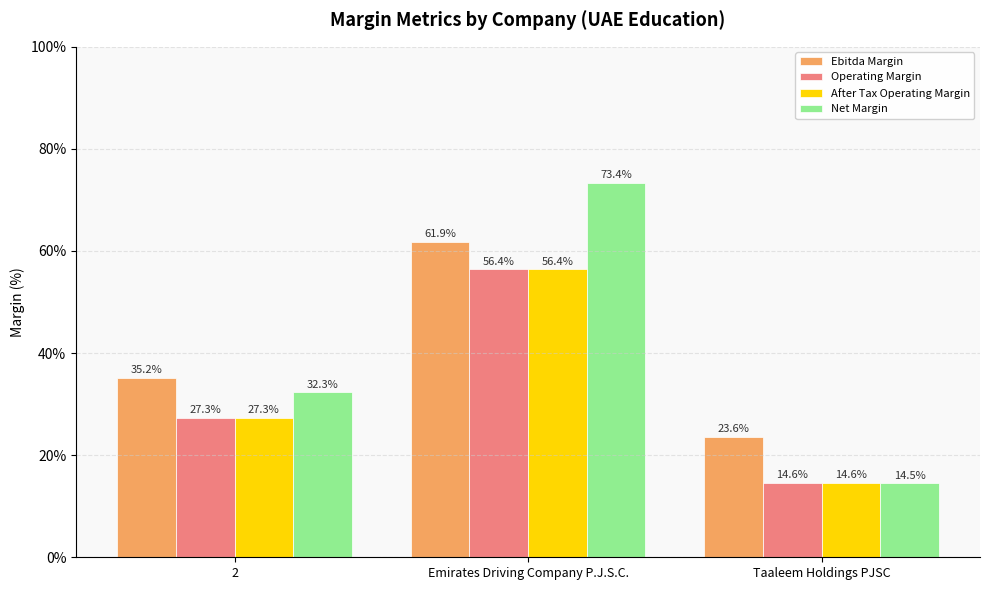

True or false: Ebitda Margin has a value of 40.7 at Taaleem Holdings PJSC.

False